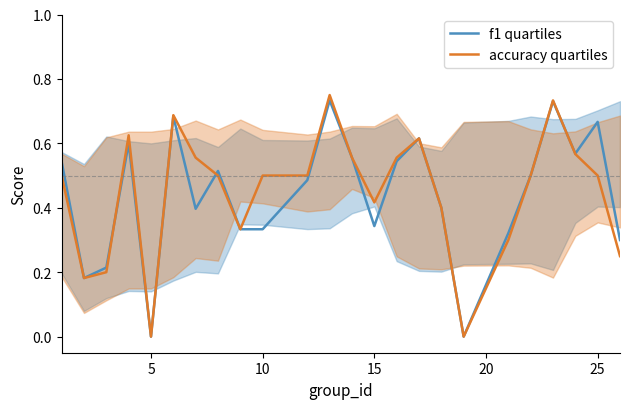

The accuracy quartiles series shows 0.5 at 25. True or false?

True